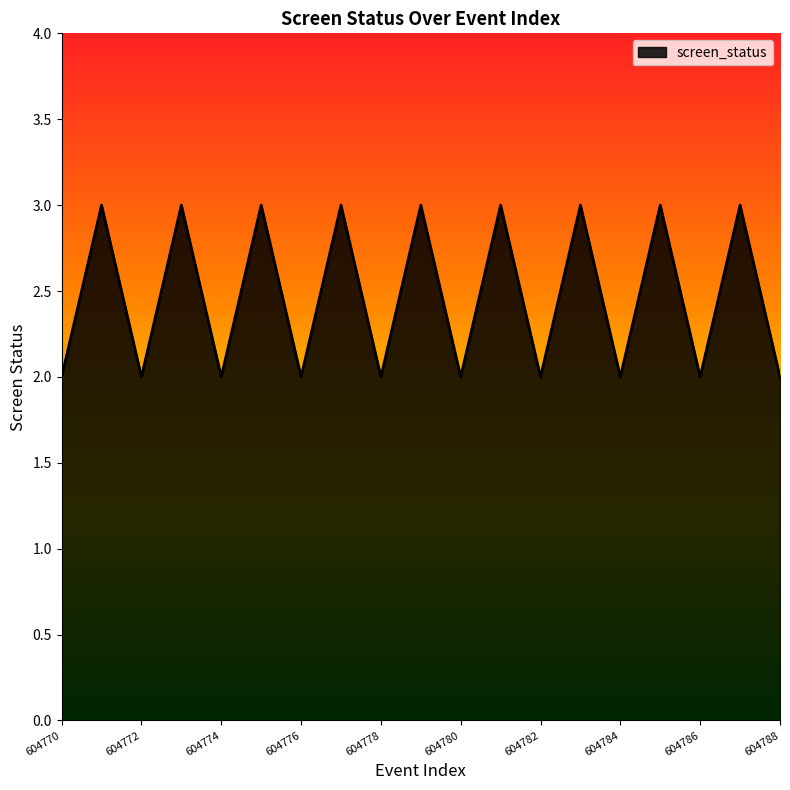

What is the greatest value displayed?

3